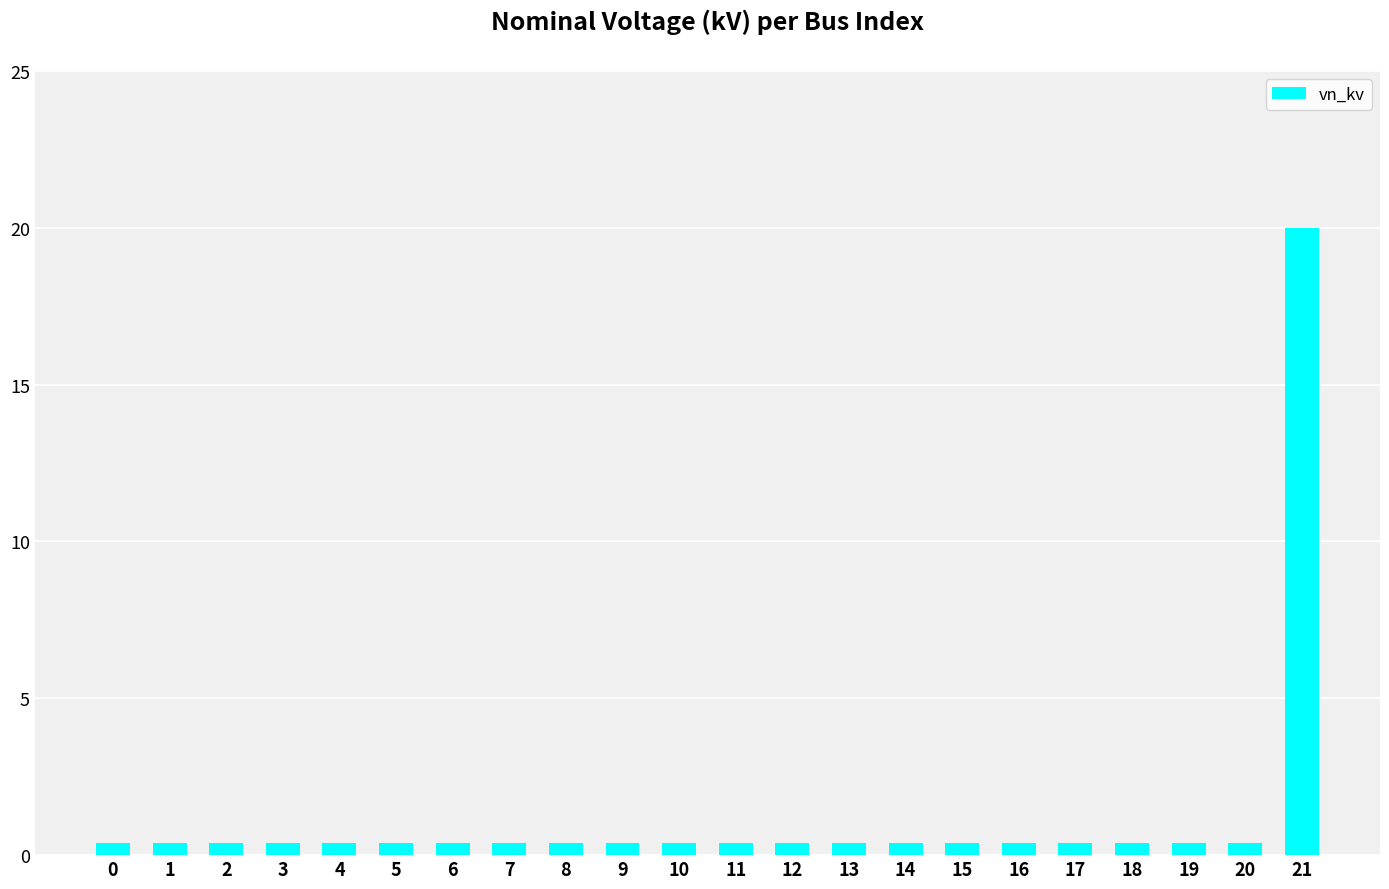

How many categories are shown in the chart?

22